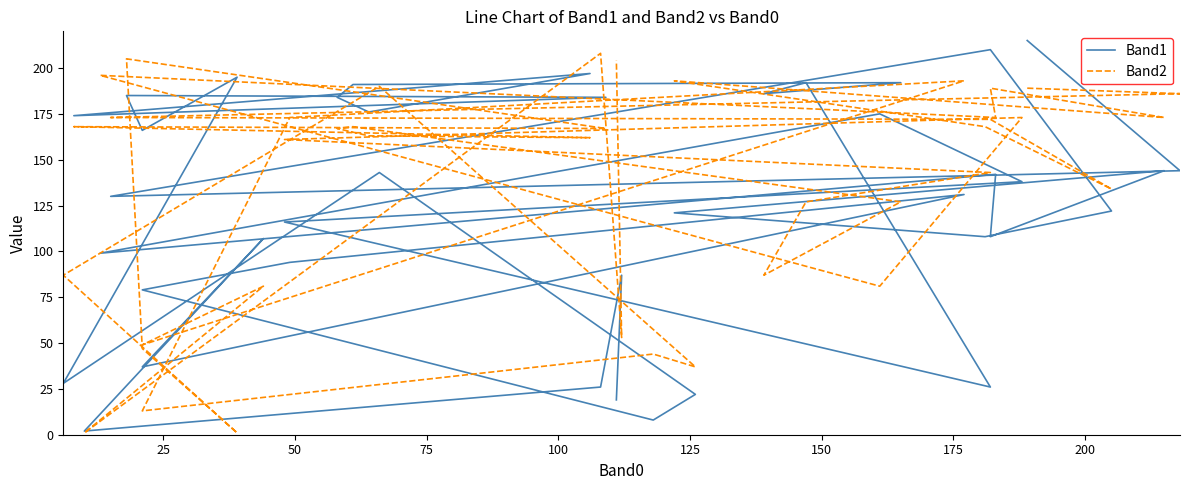

What is the average value of the Band2 series?

136